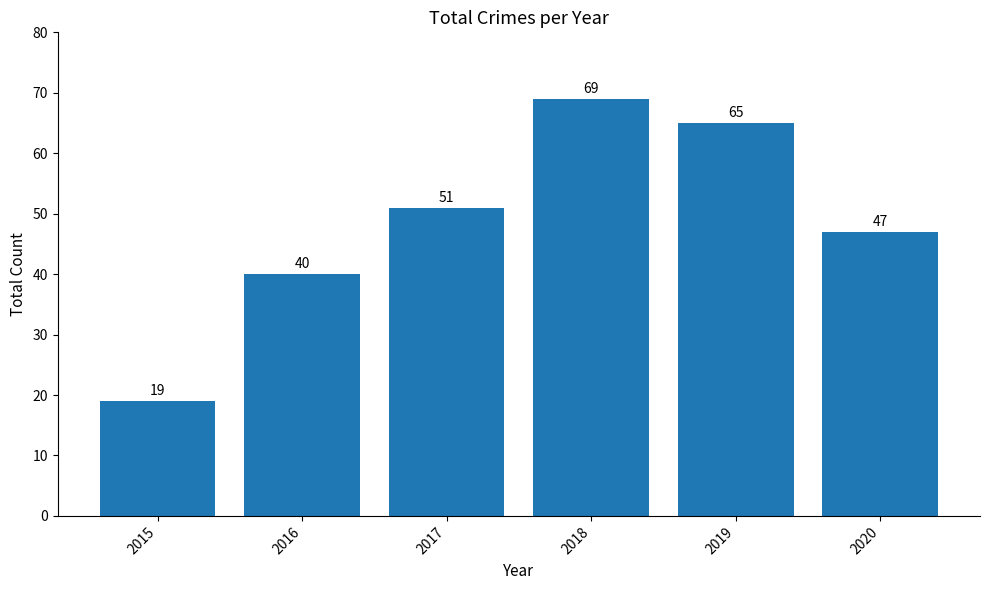

List the labels in order of value, smallest first.

2015, 2016, 2020, 2017, 2019, 2018